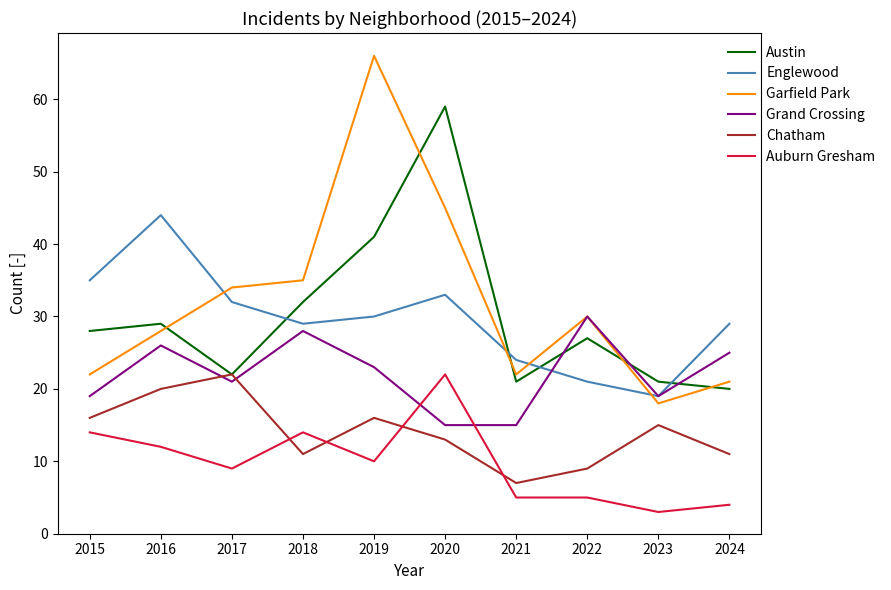

Is it true that Garfield Park equals 32 at 2019?

False